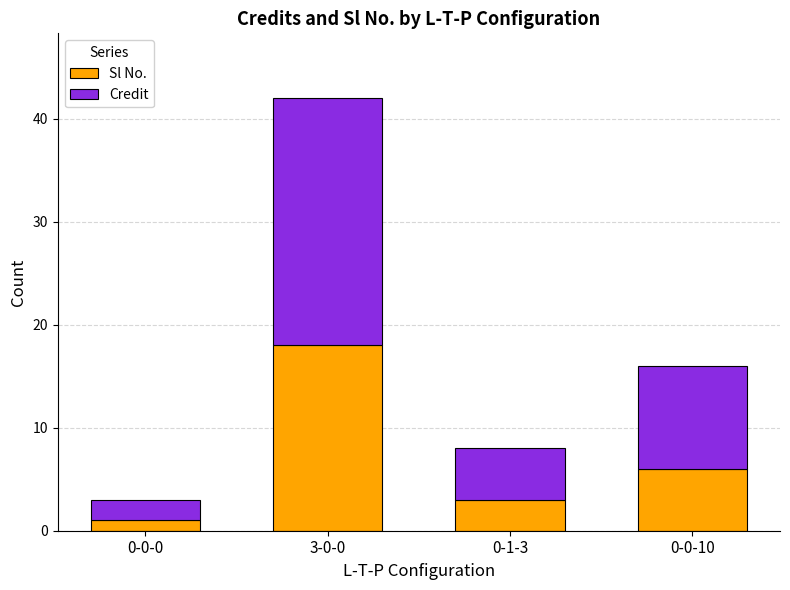

At which label does Sl No. reach its minimum?

0-0-0